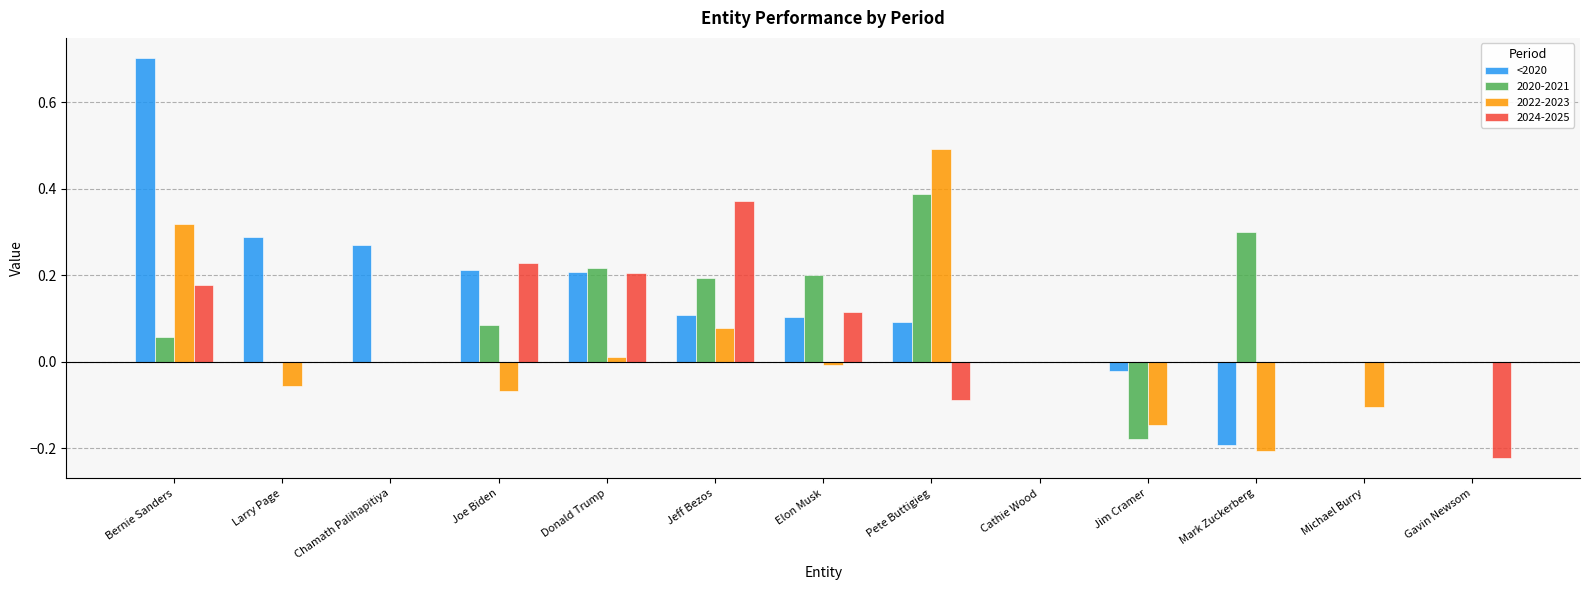

Which category has the highest value across all series?

Bernie Sanders